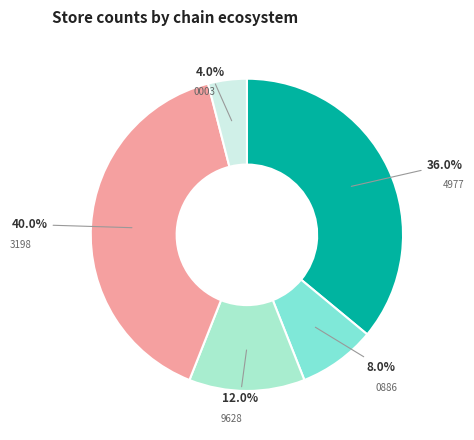

Is there any slice that represents more than half of the pie?

No